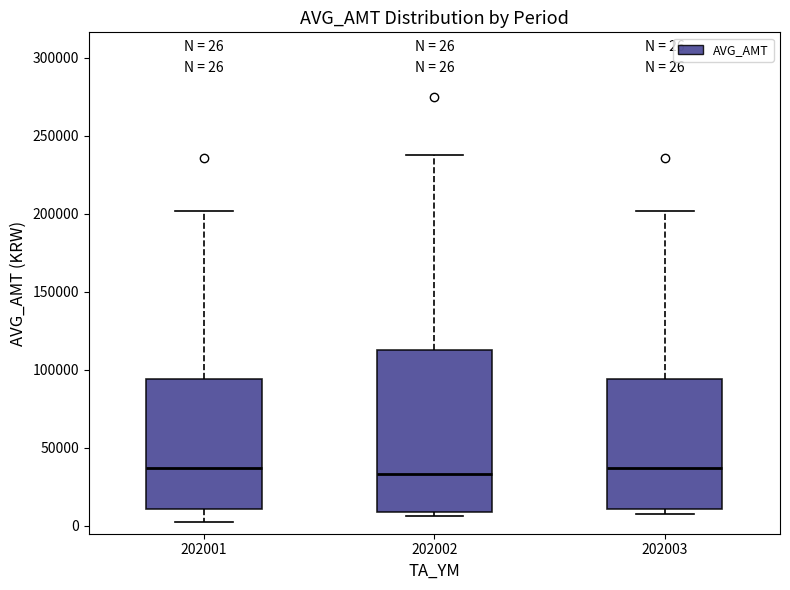

Comparing the boxes themselves (not the whiskers), which one is the tallest?

202002